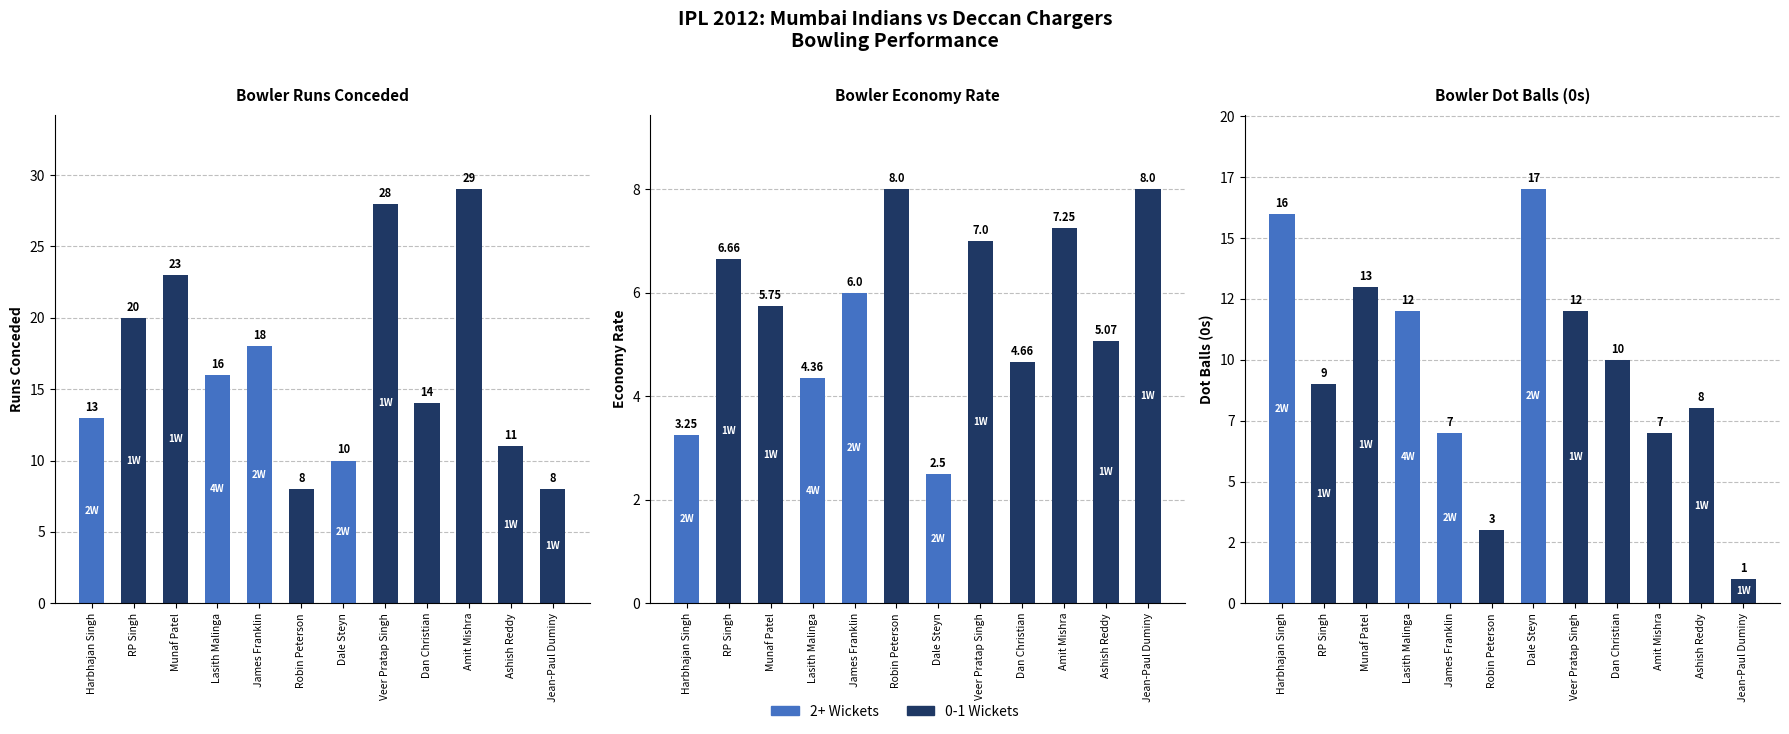

How many groups of bars are there?

12